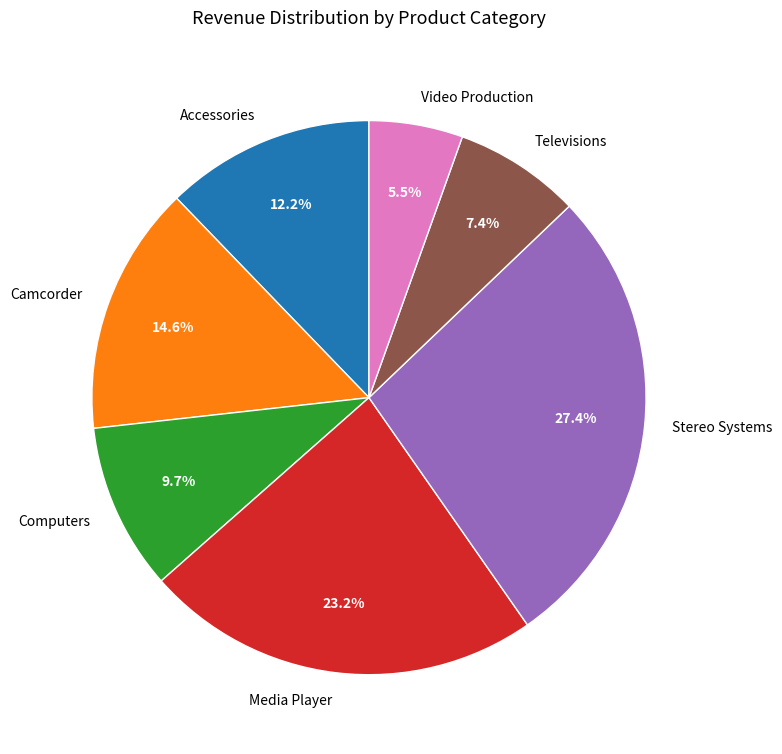

What is the total percentage of Computers and Accessories?

21.9%